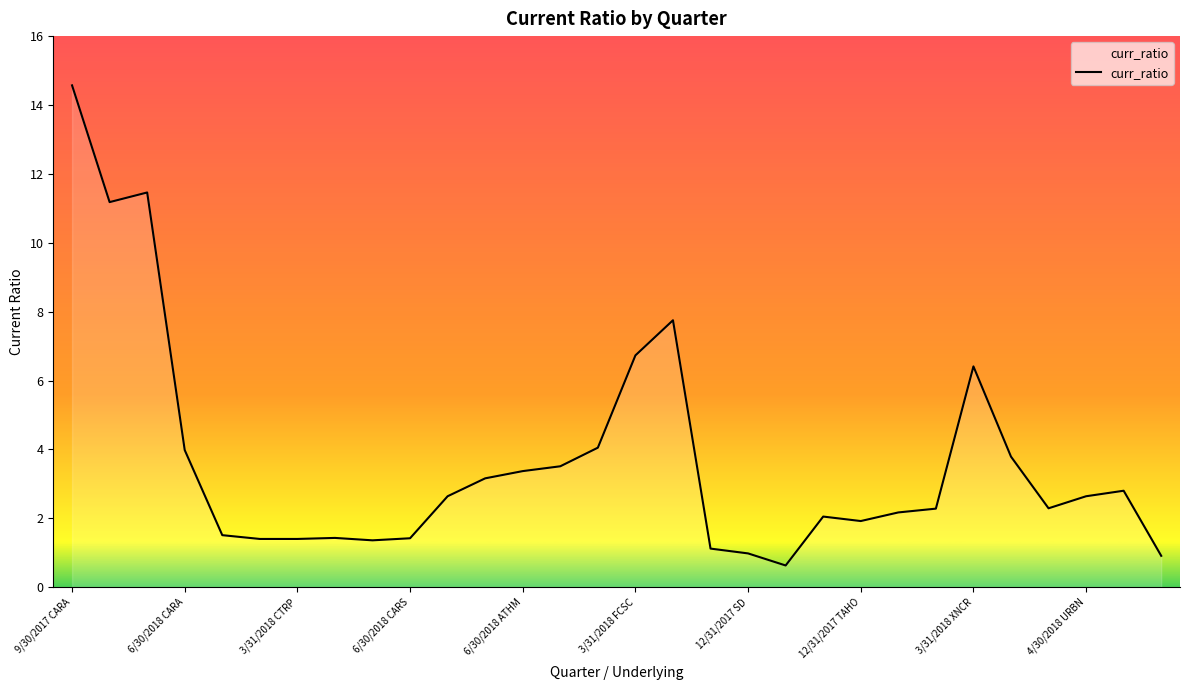

What is the difference between the maximum and minimum values?

13.9